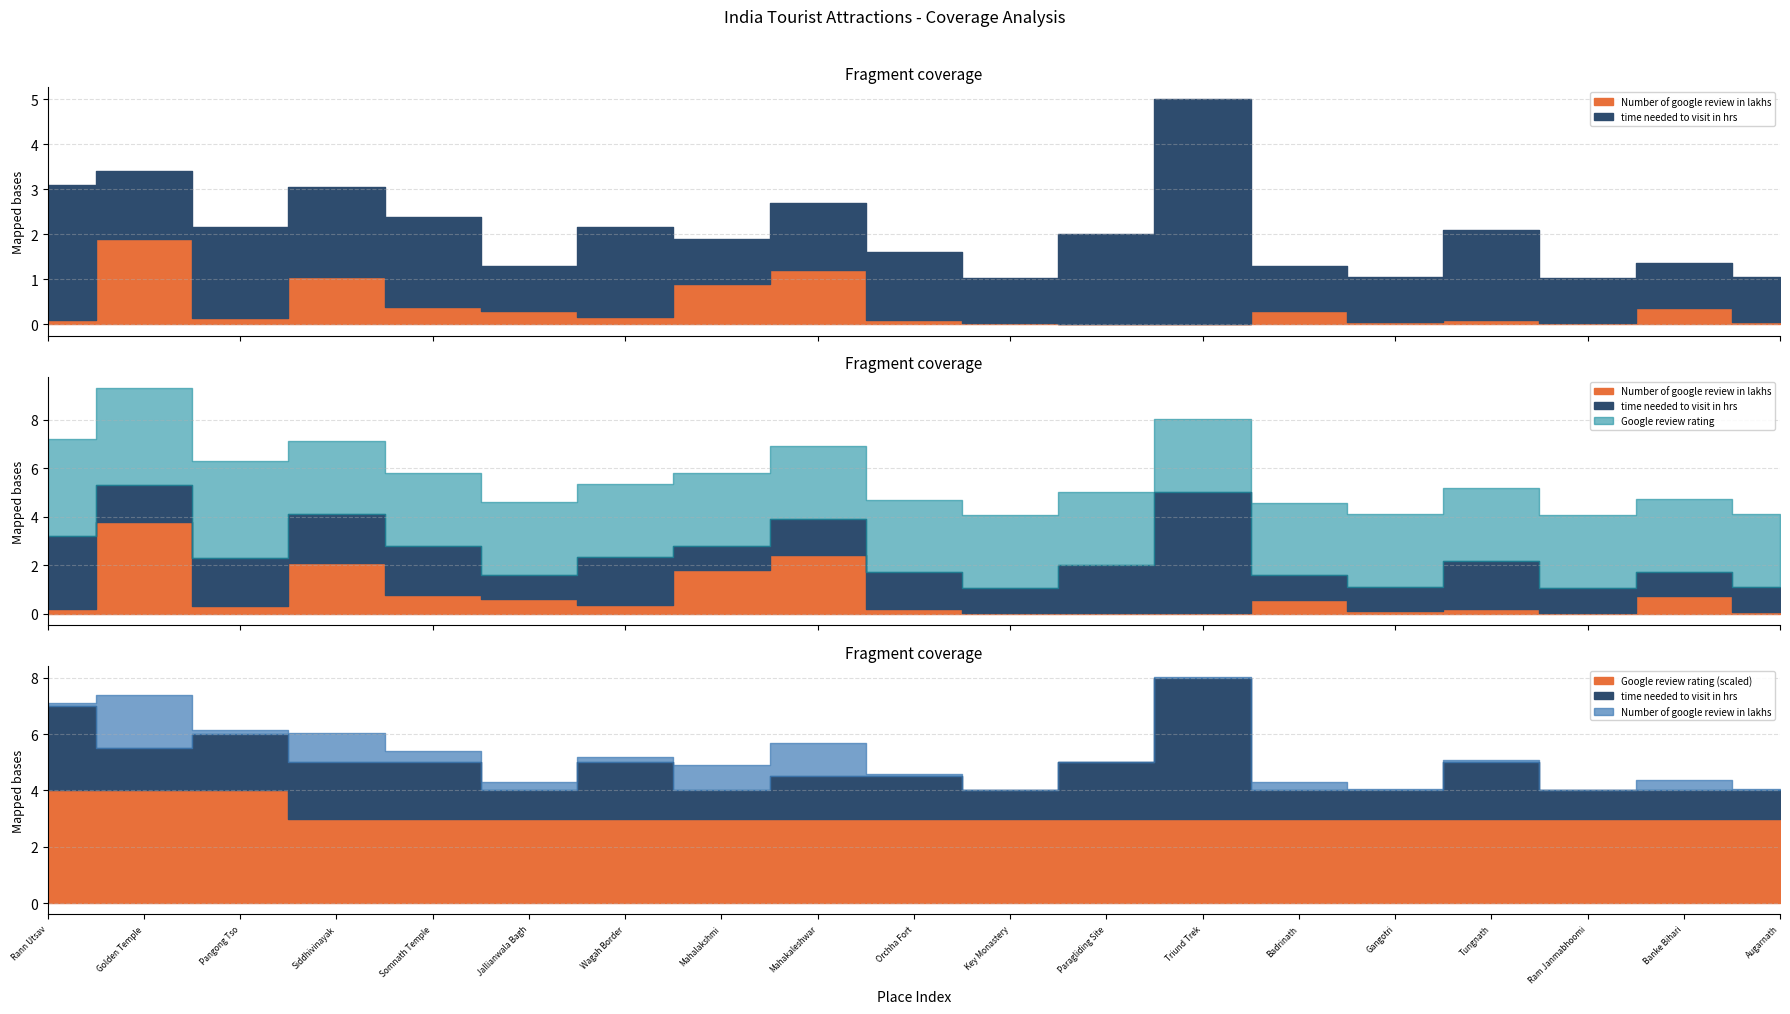

Which series changed the most between Key Monastery and Triund Trek?

time needed to visit in hrs